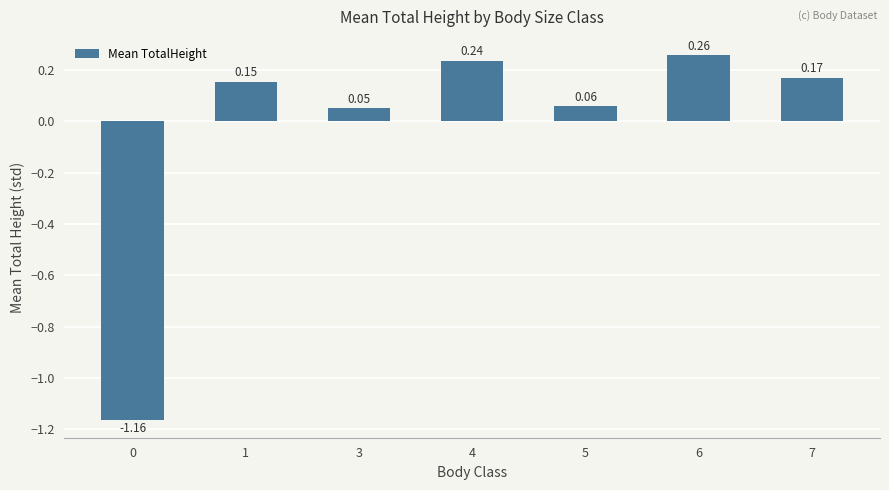

Which has a higher value, 1 or 4?

4